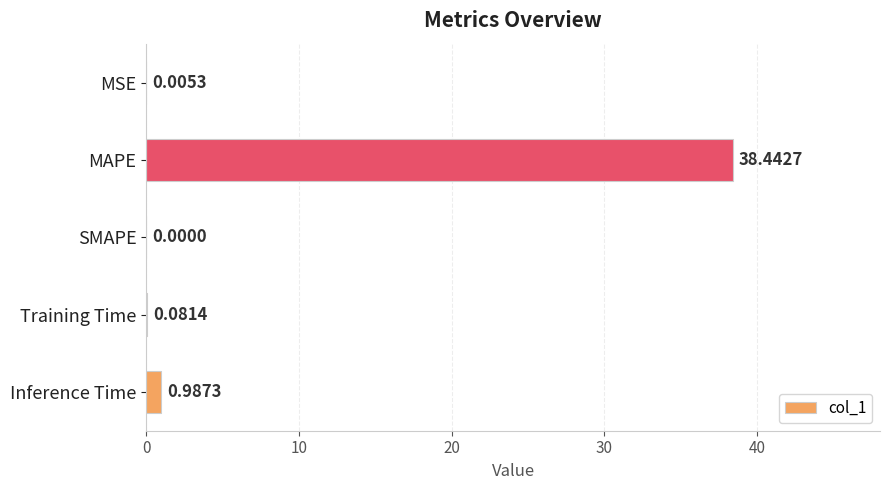

Which label corresponds to the largest value in the chart?

MAPE